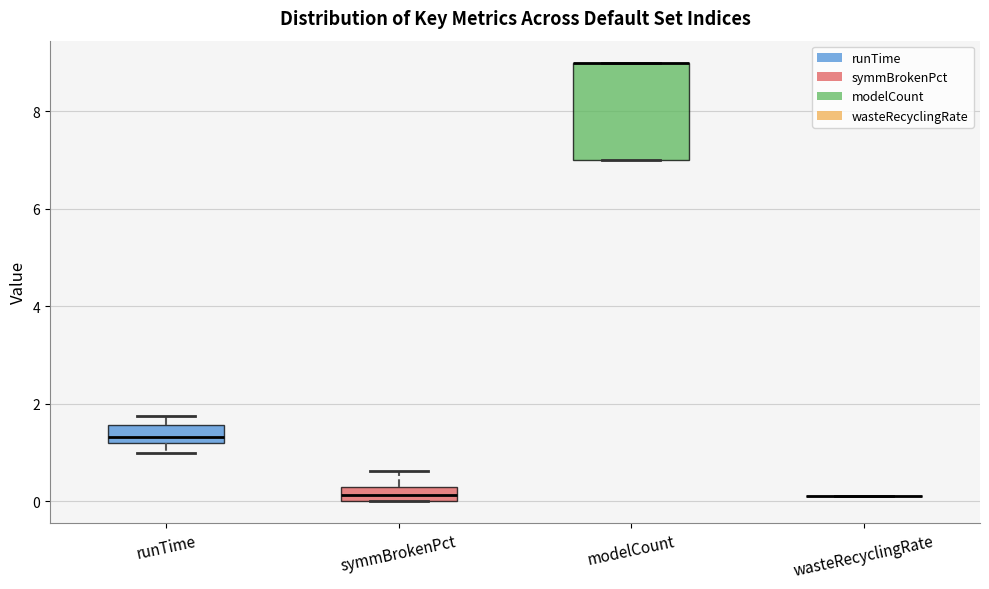

Where is the lower edge of the box for modelCount on the y-axis? The values are not printed on the chart, so give them approximately, as read against the axis.

7.0